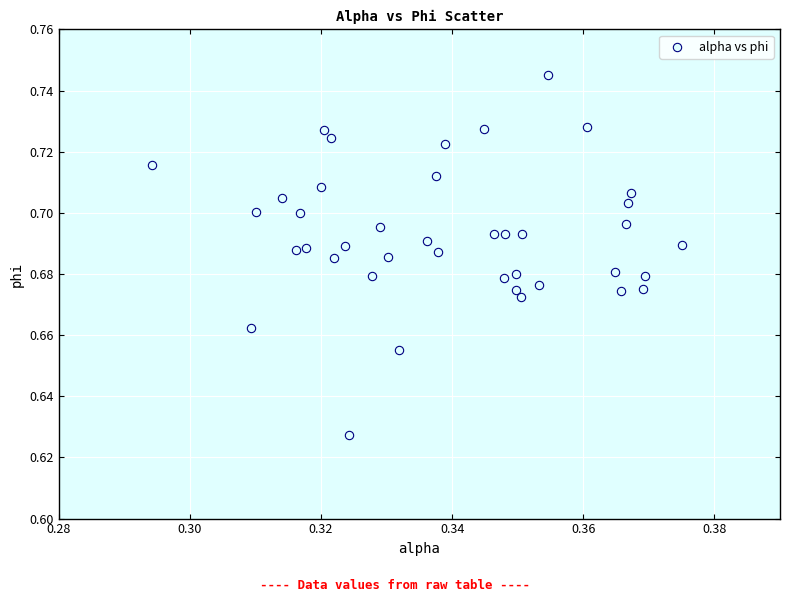

Count the number of points in this scatter plot.

40